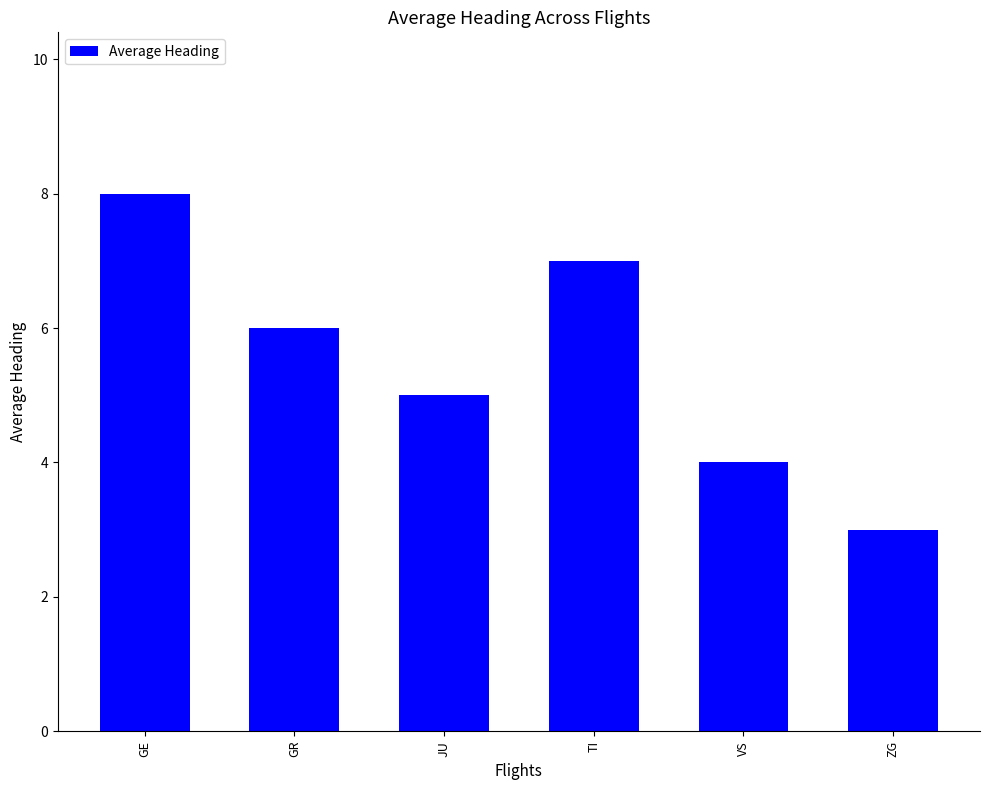

What is the label of the 3rd bar from the left?

JU